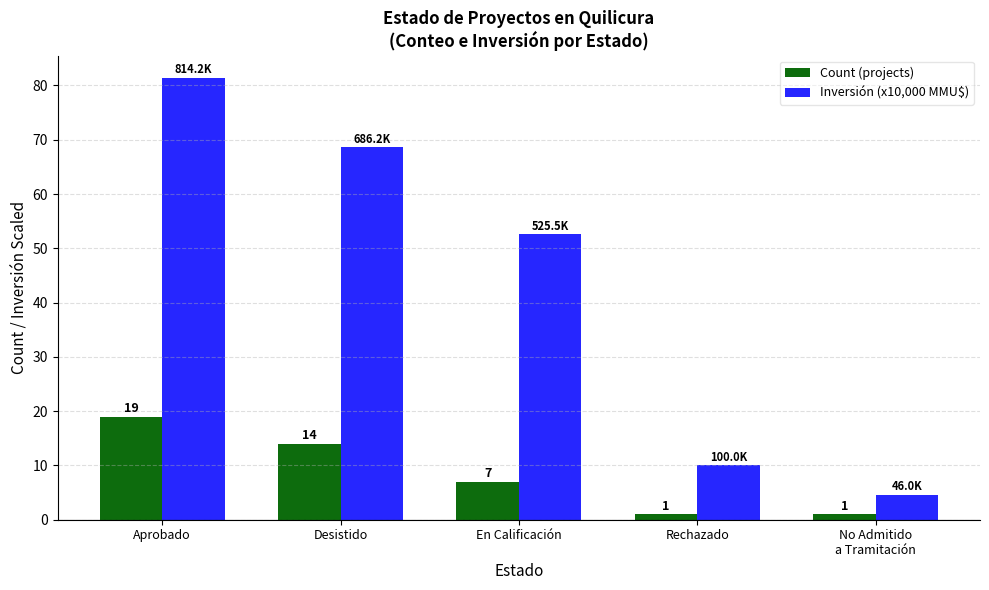

At No Admitido
a Tramitación, list the series in order from largest to smallest.

Inversión (x10,000 MMU$), Count (projects)